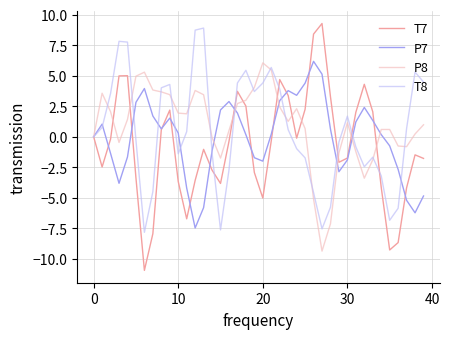

What is the highest value of the T7 series?

9.3